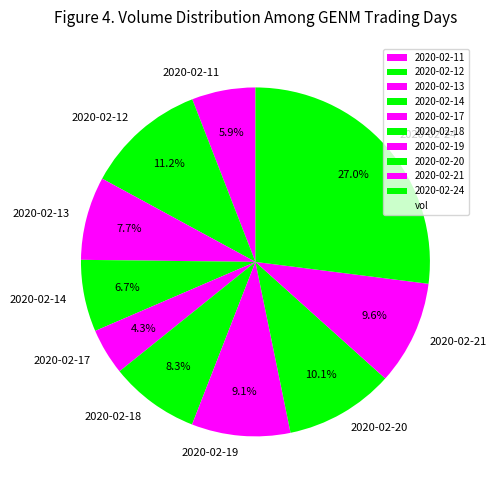

Which slice is the smallest?

2020-02-17